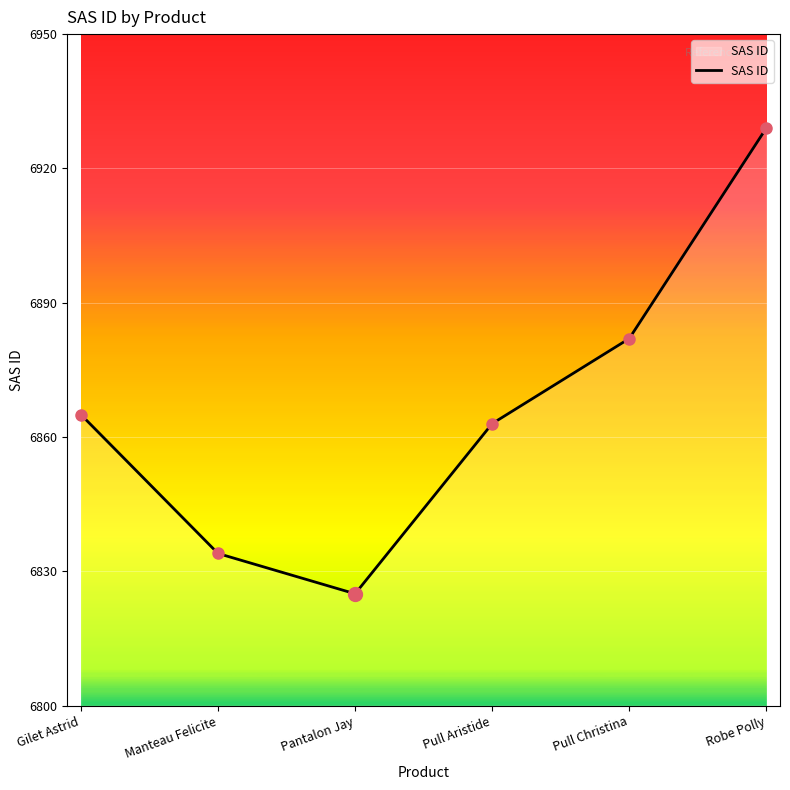

The value at Pull Christina is 6882. True or false?

True